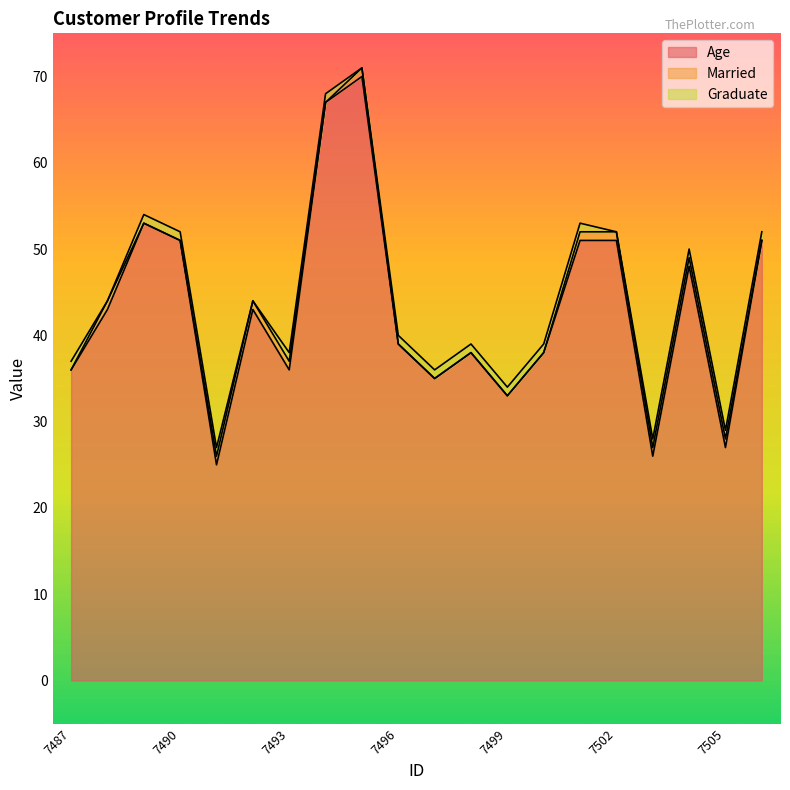

True or false: Age and Married cross at least once.

False